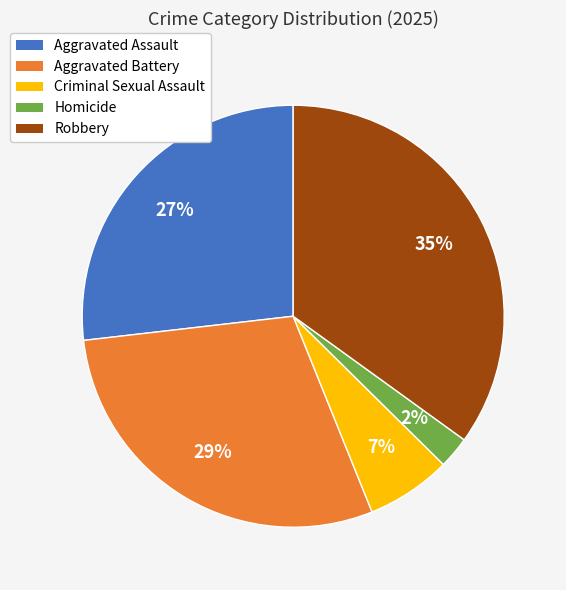

The Criminal Sexual Assault slice represents 7% of the pie. True or false?

True